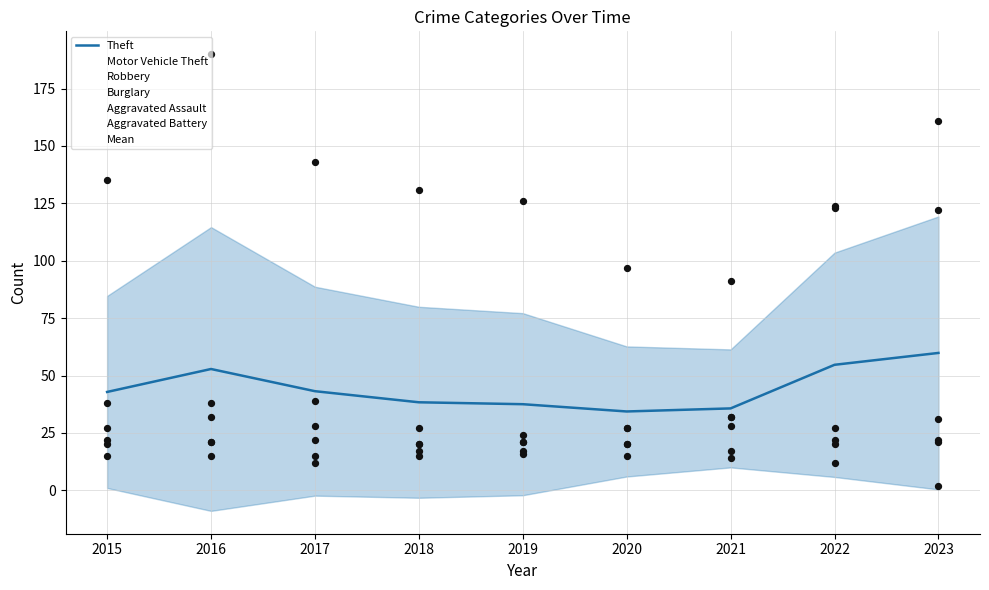

What is the change in value from 2015 to 2018?

-4.5